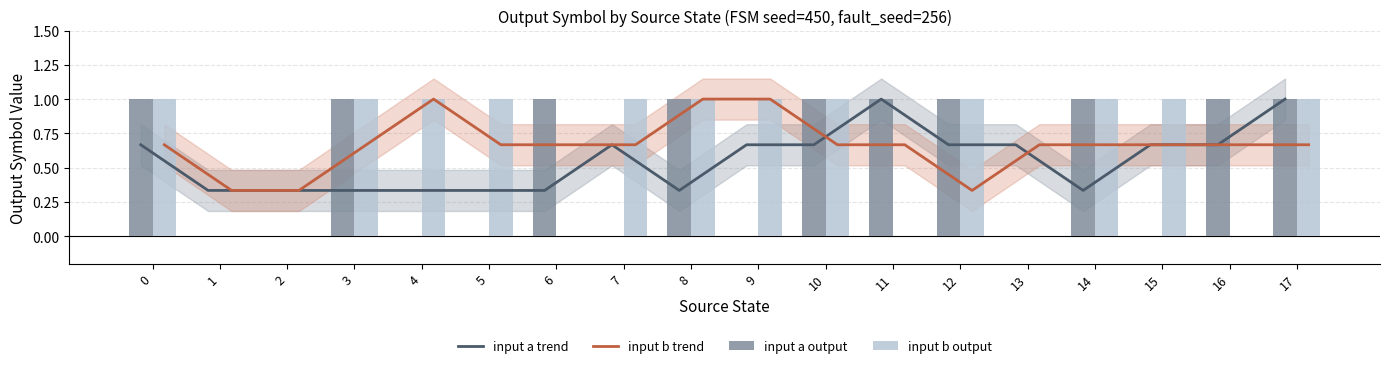

Which category has the highest value in the input a trend series?

11